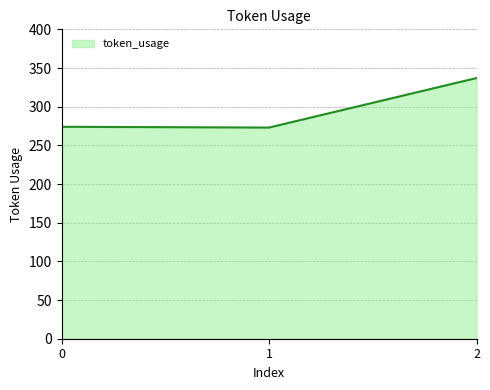

What is the change in value from 0 to 2?

+63